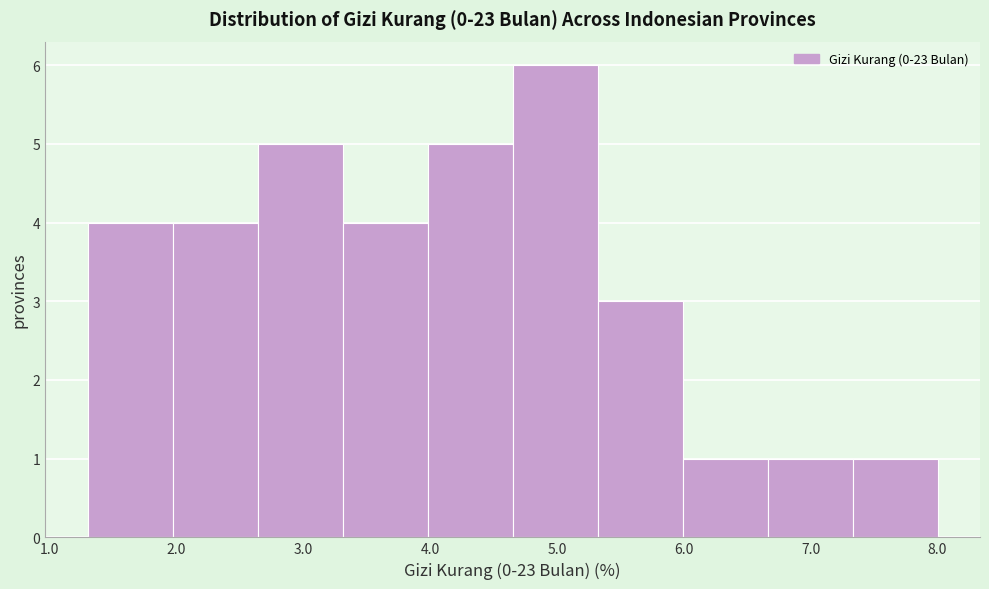

Which range on the x-axis has the tallest bar?

4.65 to 5.32